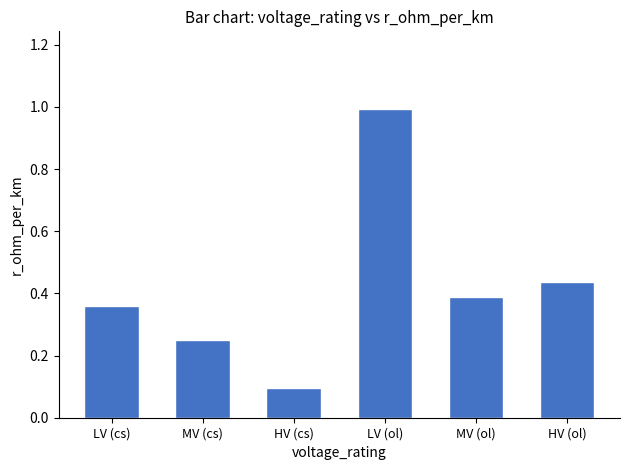

What position from the right is HV (ol)?

1